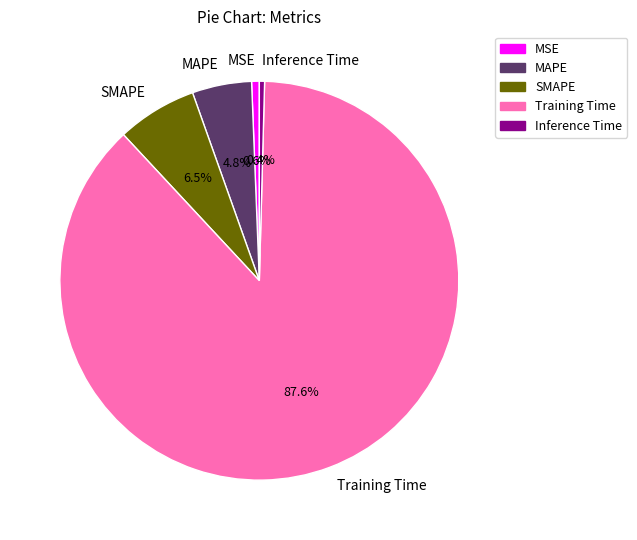

The MAPE slice represents 5% of the pie. True or false?

True